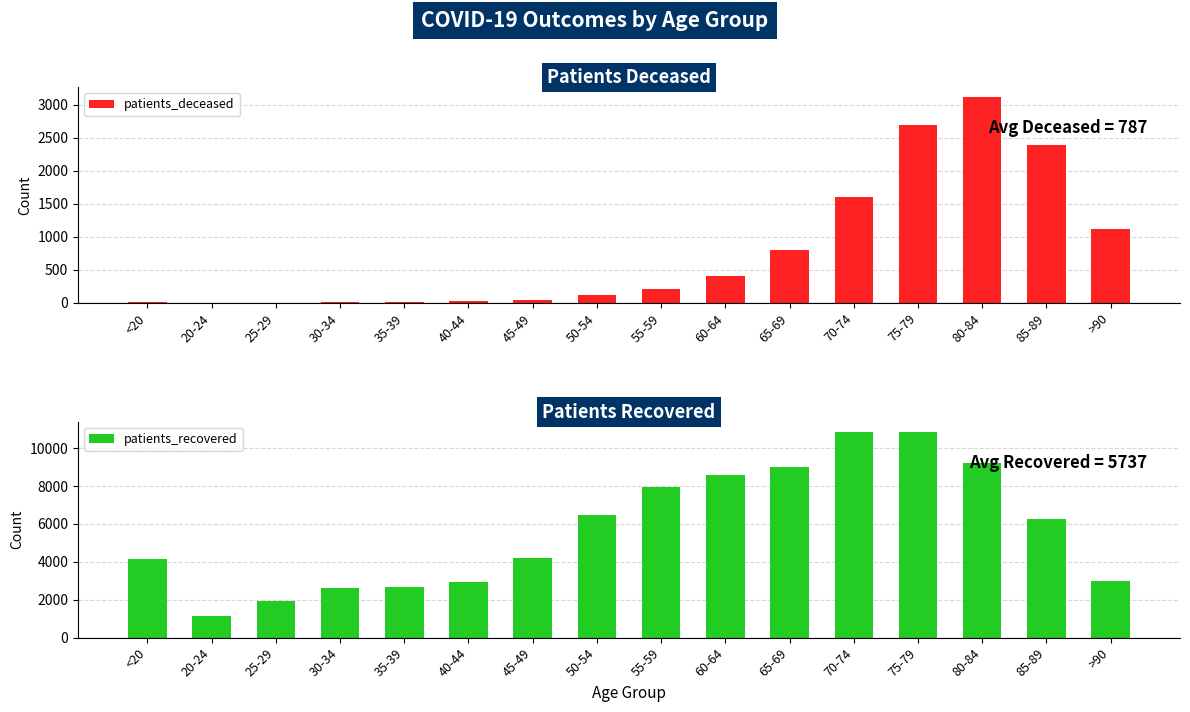

Between 30-34 and >90, which series saw the biggest shift?

patients_deceased